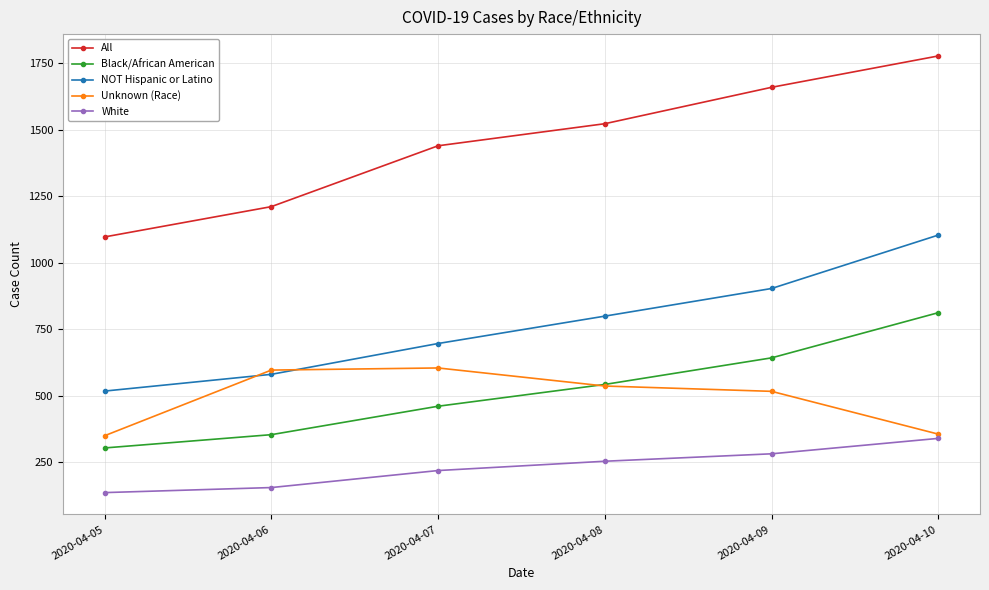

Which series has the largest total across all categories?

All